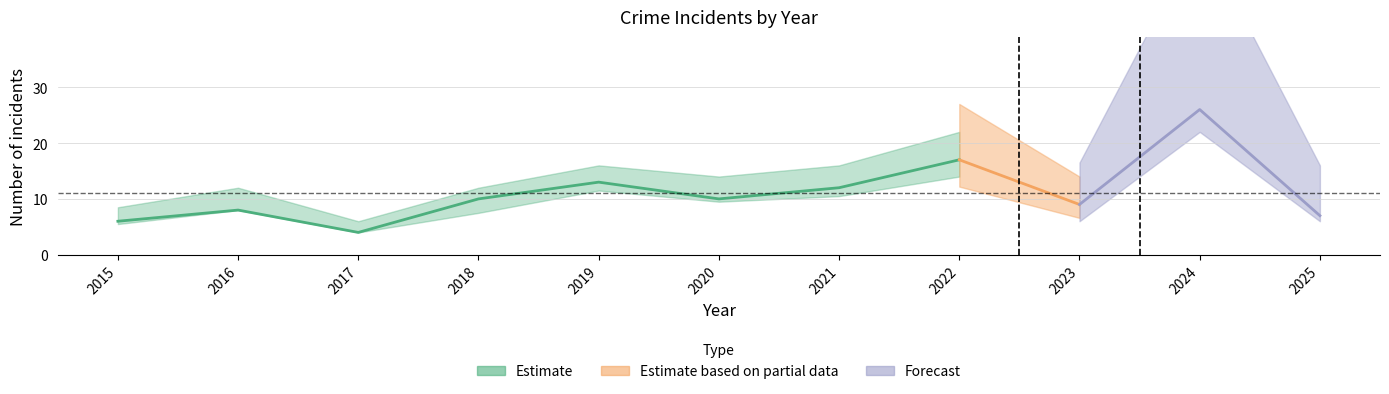

At which category does Robbery reach its first local peak?

2016